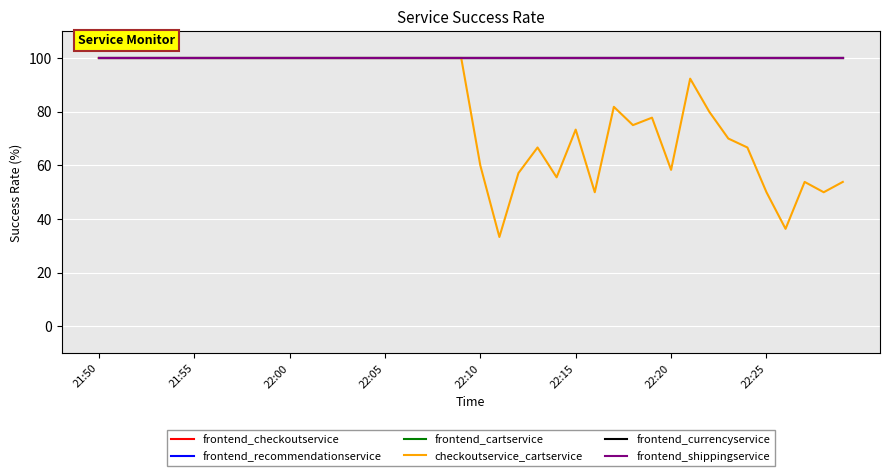

Does the chart display data point markers on the line(s)?

No